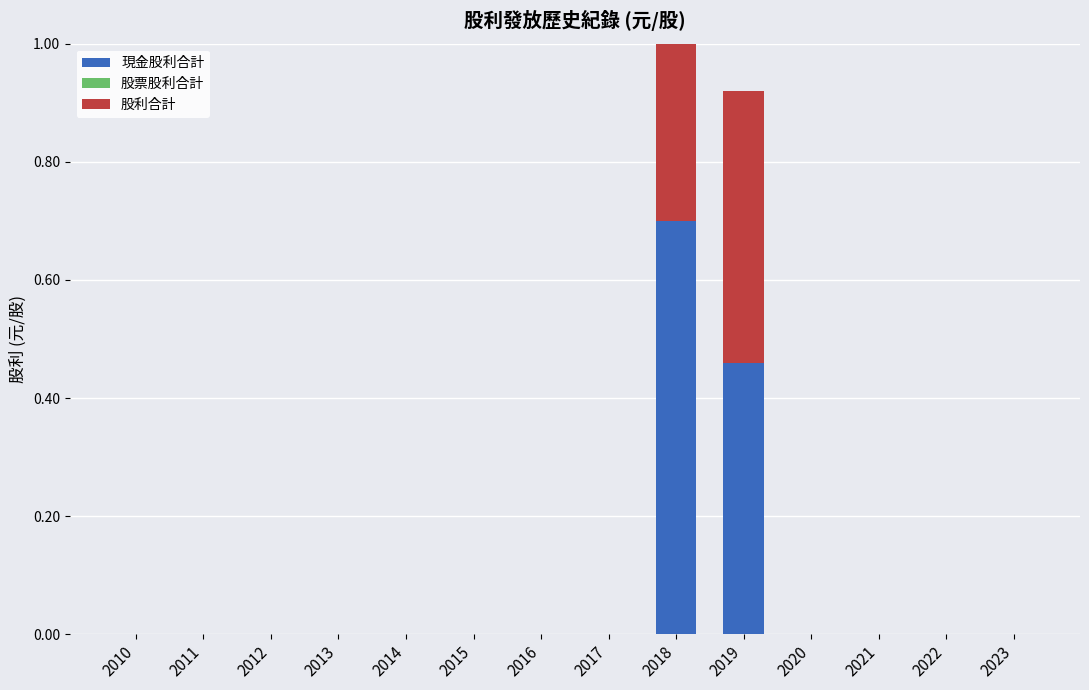

Which series has the largest total across all categories?

現金股利合計